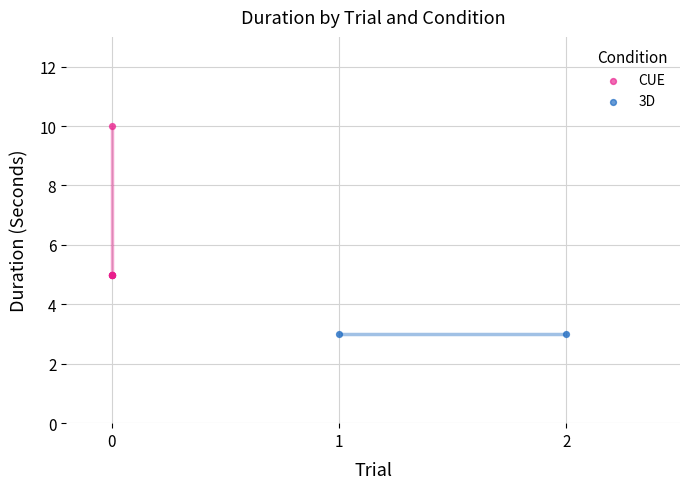

Which series has the largest Y range (max minus min)?

CUE